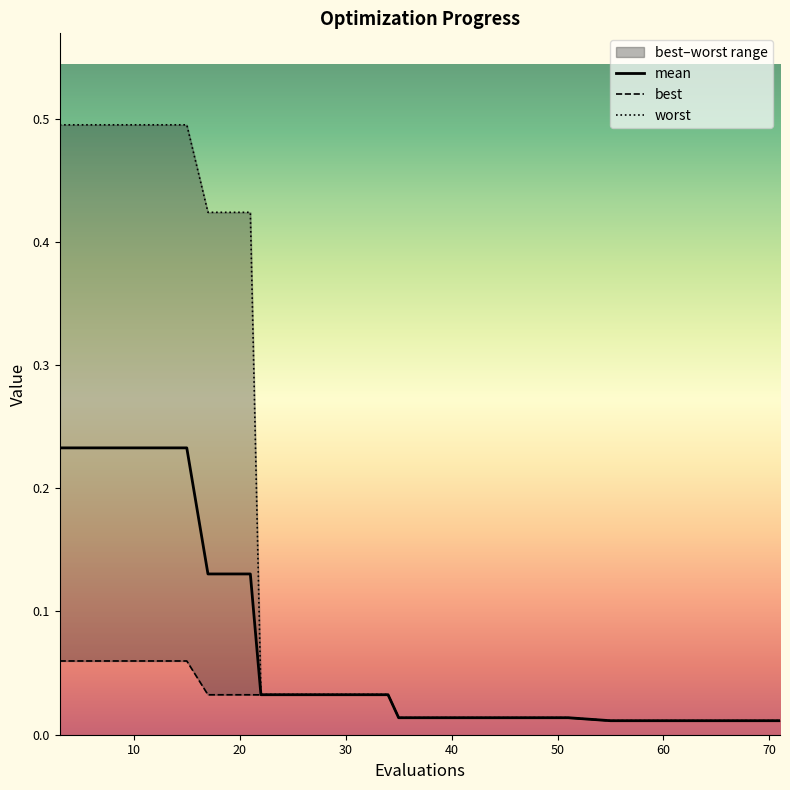

What is the label of the 10th point from the right?

10